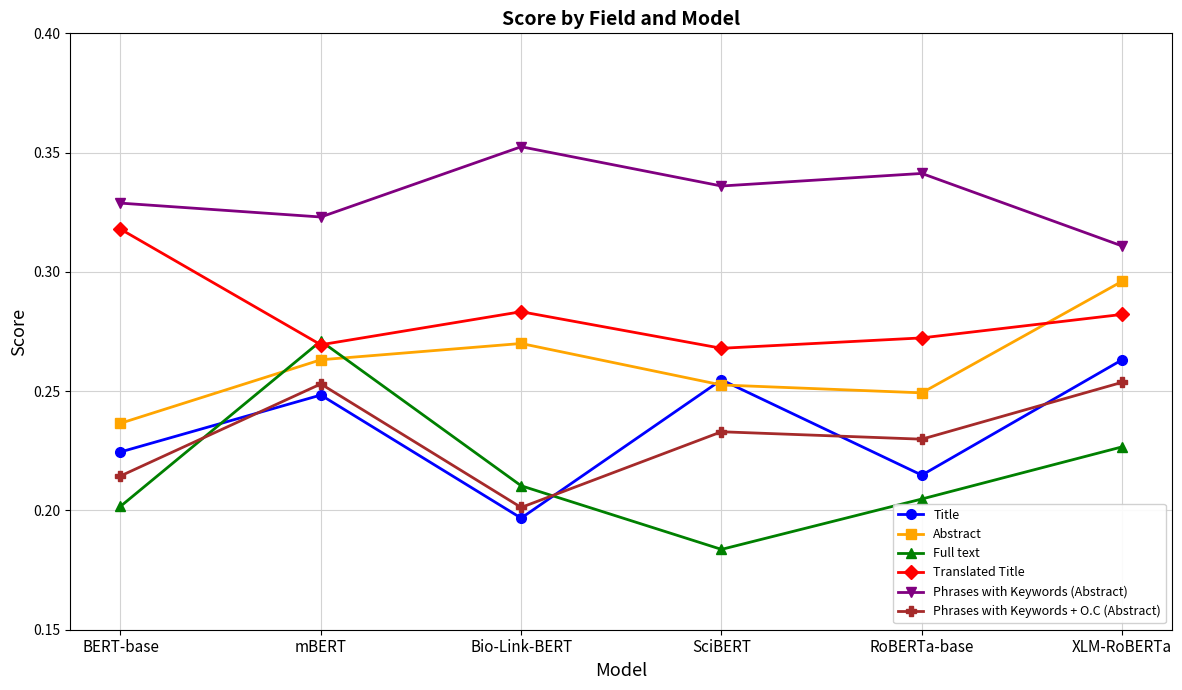

Which series has the largest total across all categories?

Phrases with Keywords (Abstract)